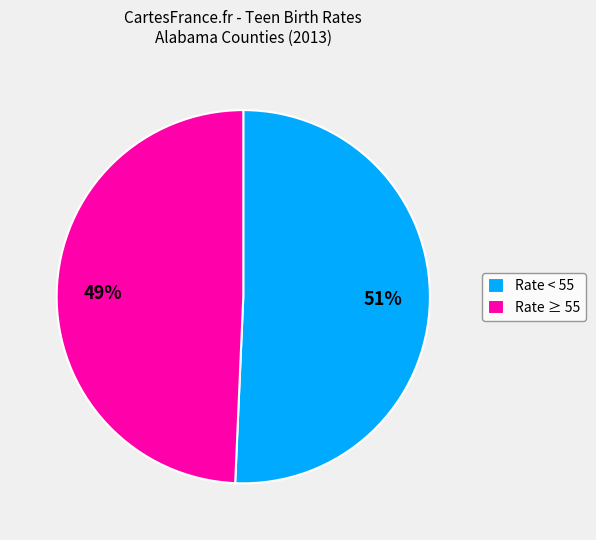

Which has a higher value, Rate ≥ 55 or Rate < 55?

Rate < 55